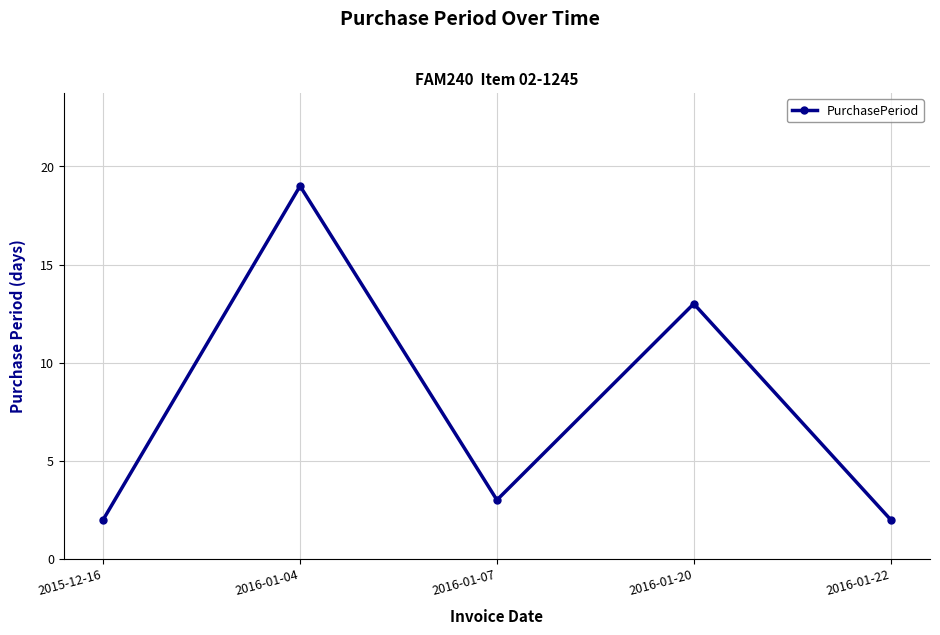

What is the average value?

8